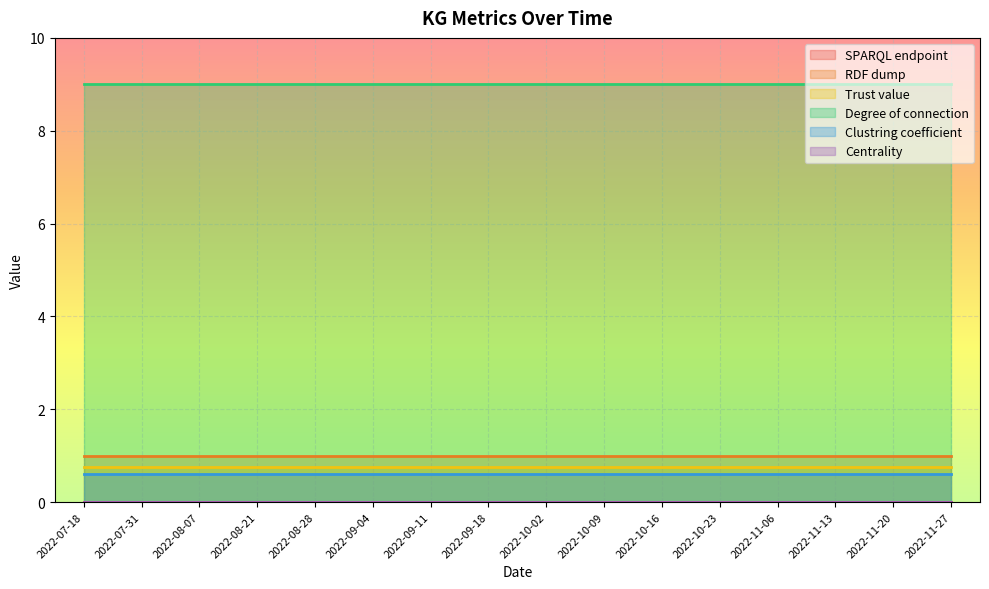

What is the label of the 8th point from the left?

2022-09-18